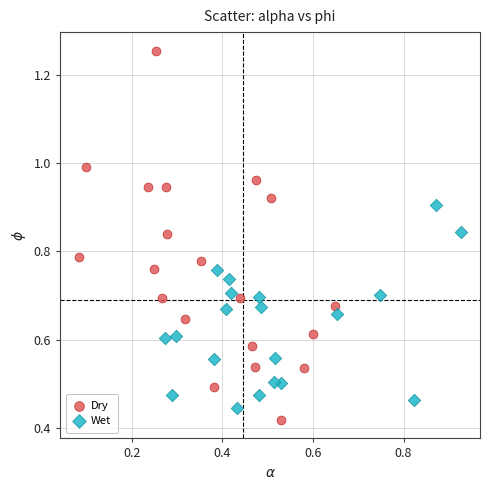

Which series reaches the maximum Y coordinate?

Dry